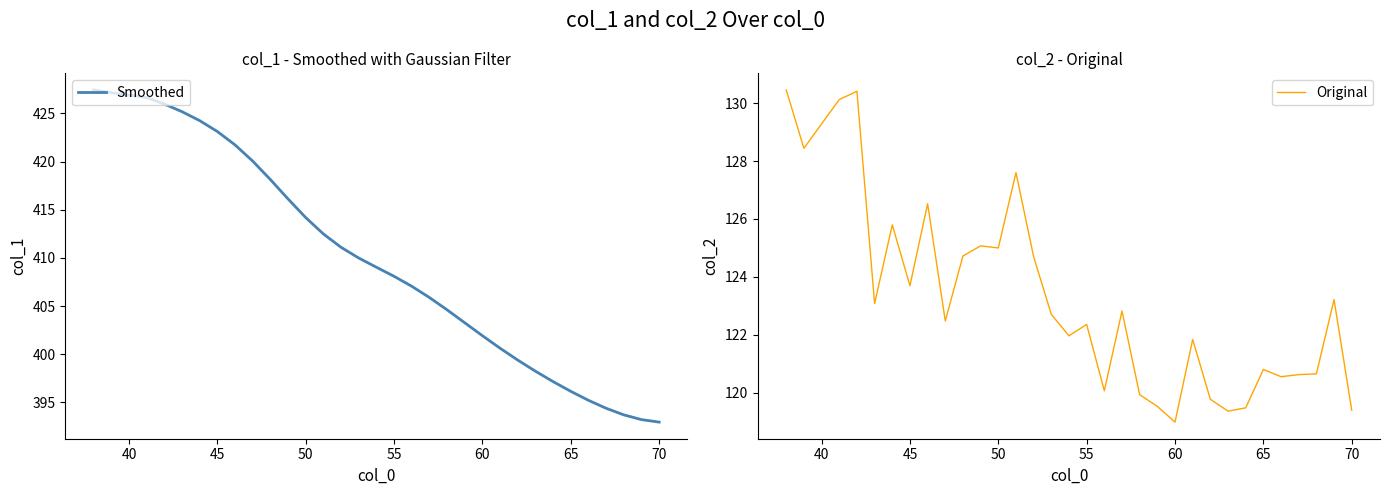

Which series has the largest total across all categories?

Smoothed